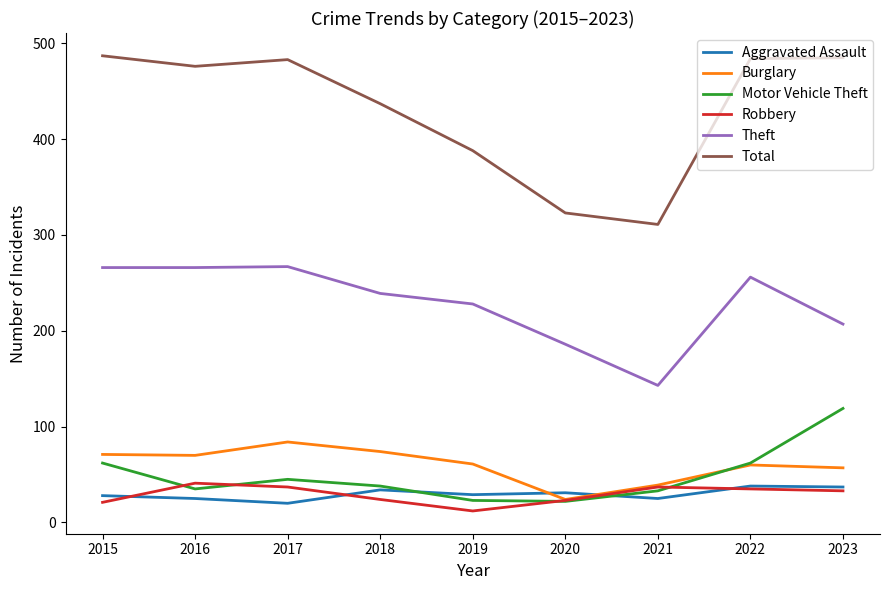

True or false: Aggravated Assault and Total intersect in this chart.

False